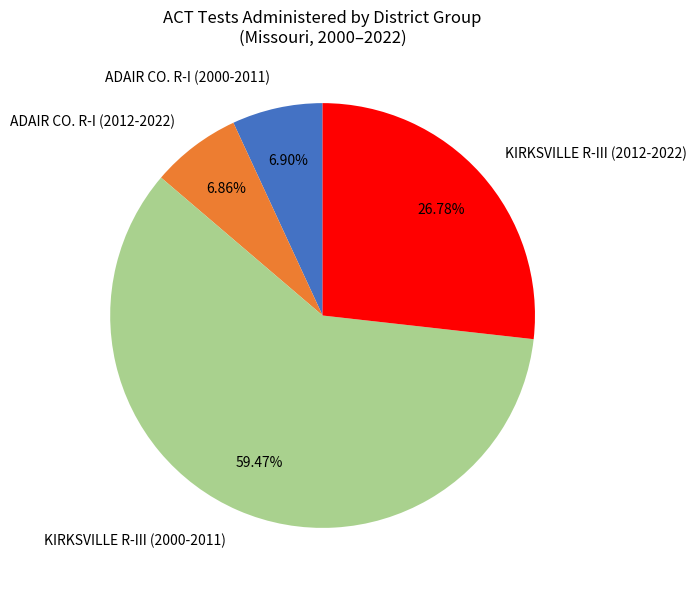

Which slice represents more than half of the pie?

KIRKSVILLE R-III (2000-2011)